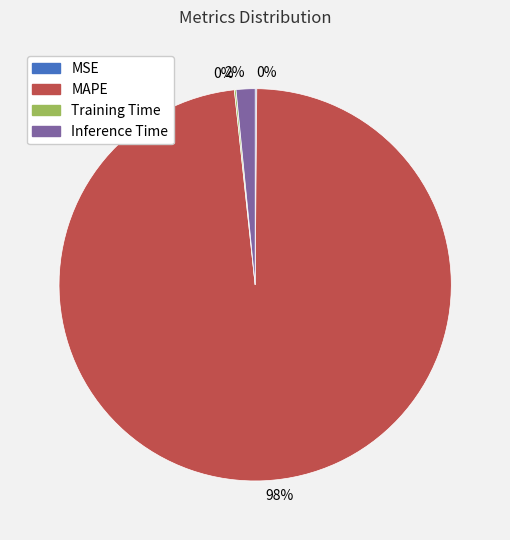

Between Inference Time and MAPE, which is larger?

MAPE